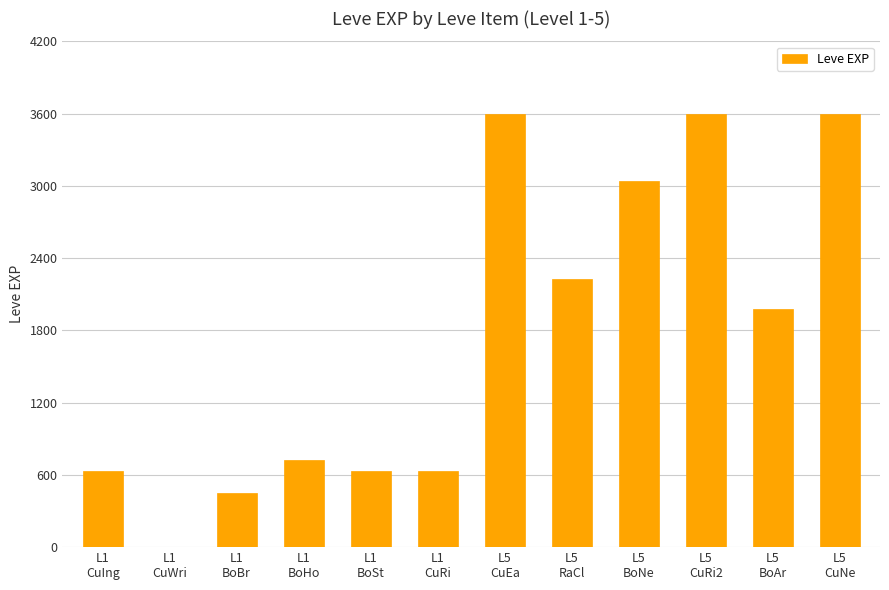

What is the sum of all values?

21111